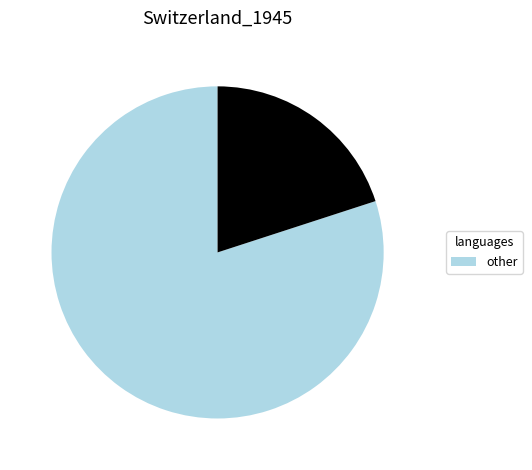

Is there any slice that represents more than half of the pie?

Yes